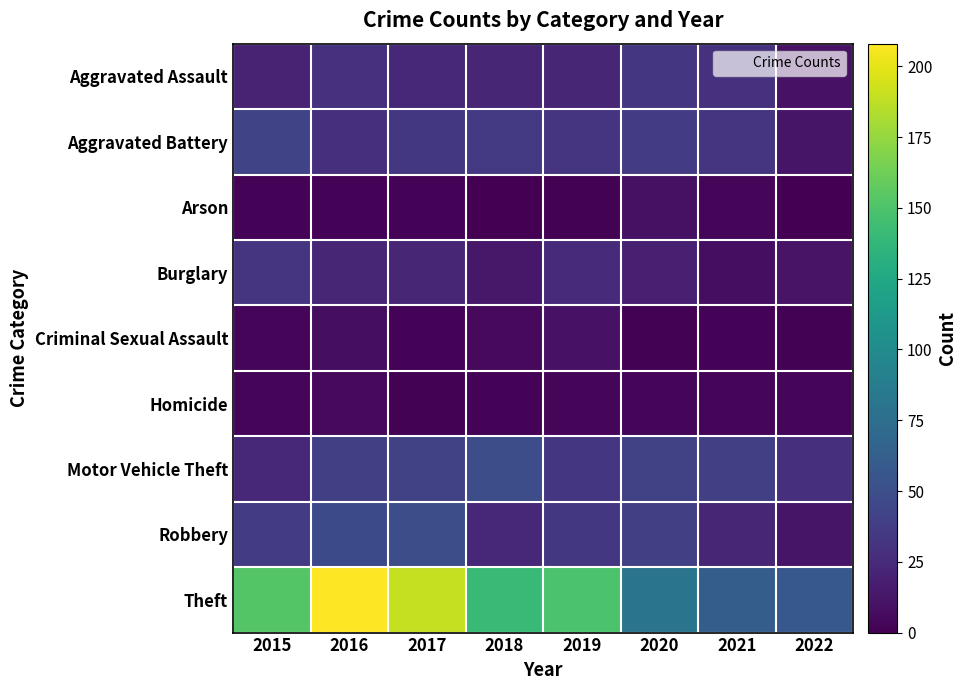

Reading left to right, list all the values displayed in this chart.

Aggravated Assault: 2015=20	2016=30	2017=24	2018=22	2019=22	2020=33	2021=30	2022=10
Aggravated Battery: 2015=43	2016=28	2017=34	2018=35	2019=31	2020=36	2021=32	2022=12
Arson: 2015=2	2016=2	2017=2	2018=0	2019=1	2020=9	2021=3	2022=0
Burglary: 2015=32	2016=22	2017=22	2018=13	2019=25	2020=18	2021=8	2022=11
Criminal Sexual Assault: 2015=4	2016=8	2017=2	2018=5	2019=10	2020=1	2021=2	2022=1
Homicide: 2015=3	2016=5	2017=1	2018=2	2019=4	2020=3	2021=3	2022=4
Motor Vehicle Theft: 2015=24	2016=39	2017=41	2018=49	2019=33	2020=40	2021=39	2022=29
Robbery: 2015=36	2016=47	2017=49	2018=23	2019=34	2020=39	2021=22	2022=12
Theft: 2015=152	2016=208	2017=190	2018=140	2019=149	2020=80	2021=61	2022=57